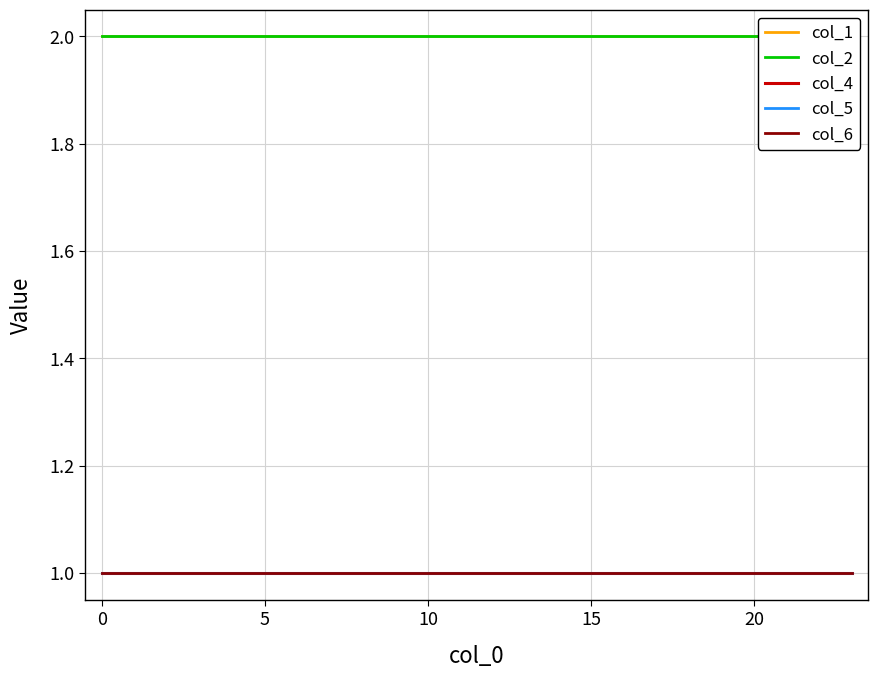

The value of col_5 at 0 is 1. True or false?

True